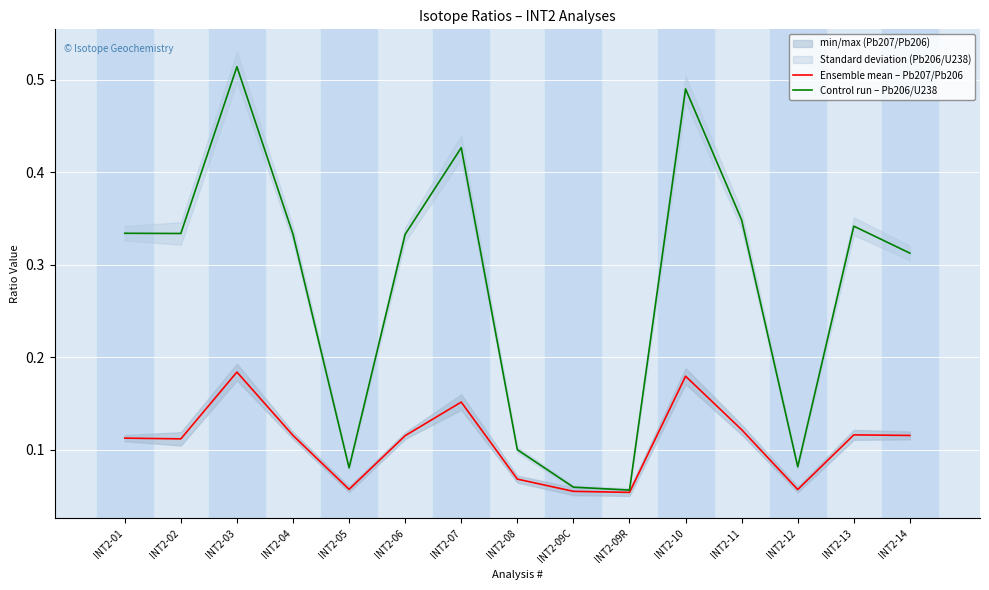

What is the maximum value shown in the chart?

0.5